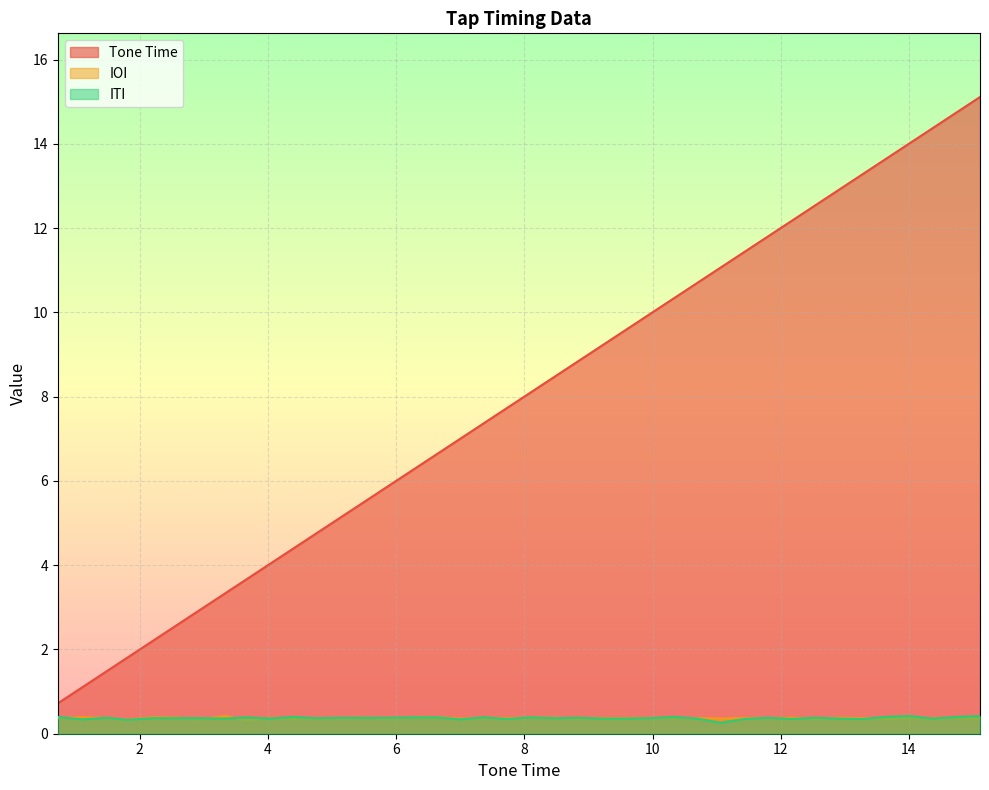

Which has a higher value, 0.72 or 1.11?

1.11